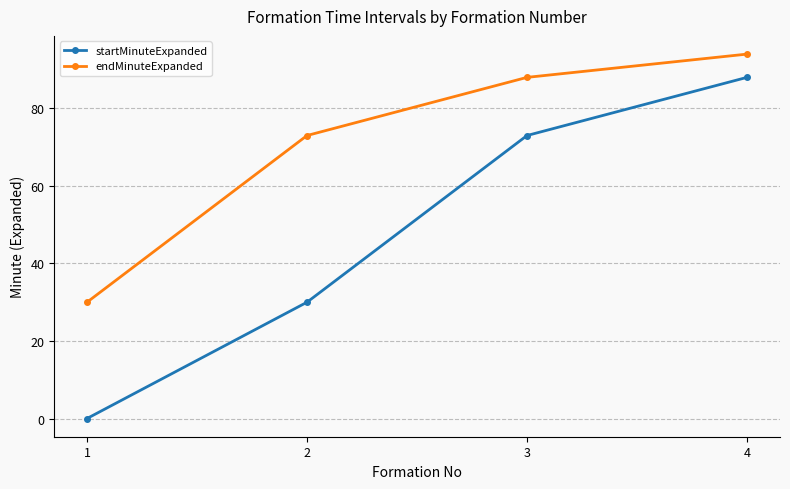

List the series in order of their peak value, highest first.

endMinuteExpanded, startMinuteExpanded